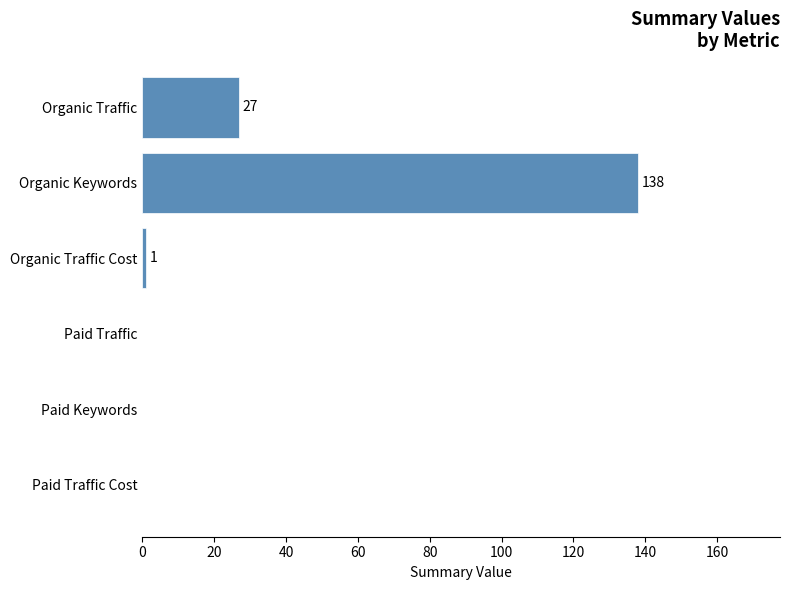

How many categories are shown in the chart?

6